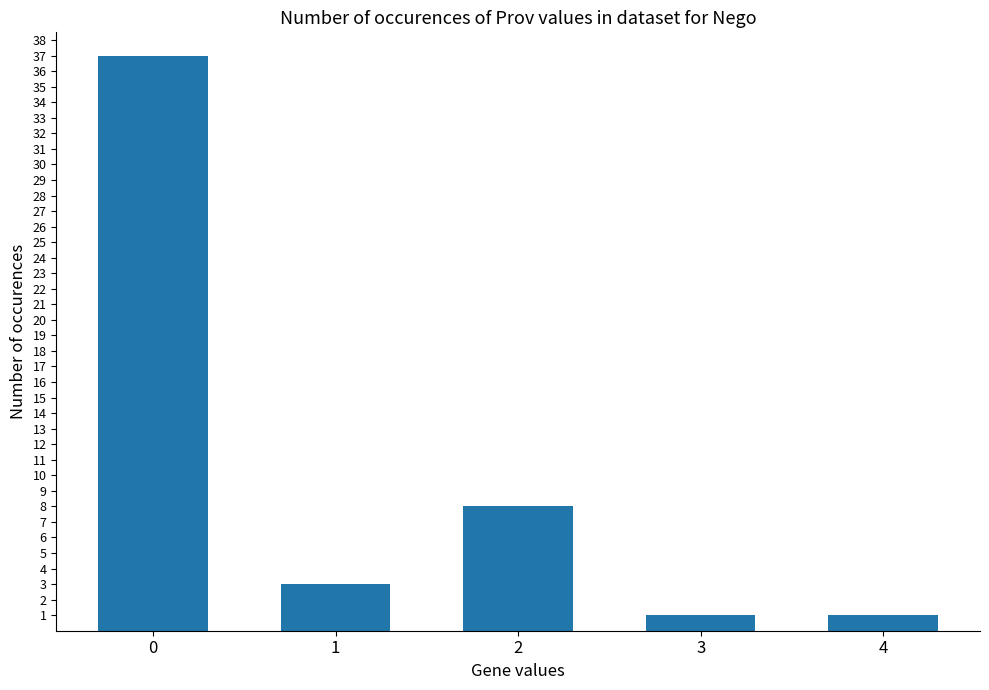

What is the sum of the values at 4 and 2?

9